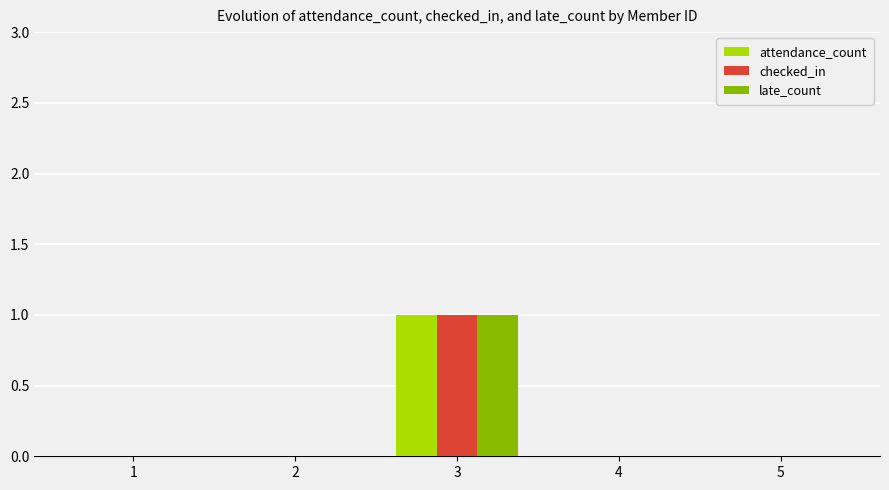

At which category does the chart reach its peak across all series?

3